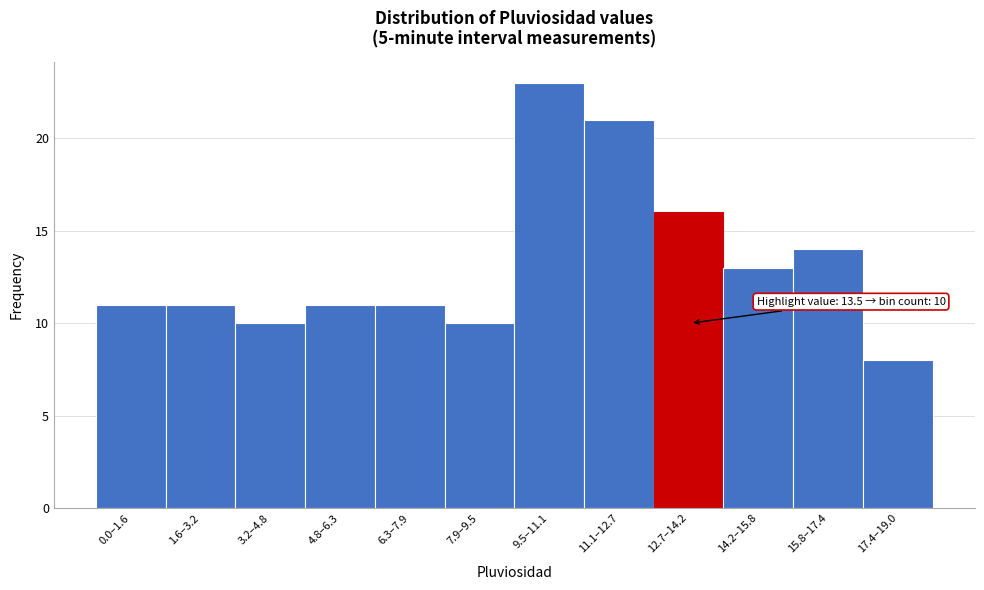

Reading right to left, extract all data points from this chart.

17.4–19.0=8	15.8–17.4=14	14.2–15.8=13	12.7–14.2=16	11.1–12.7=21	9.5–11.1=23	7.9–9.5=10	6.3–7.9=11	4.8–6.3=11	3.2–4.8=10	1.6–3.2=11	0.0–1.6=11